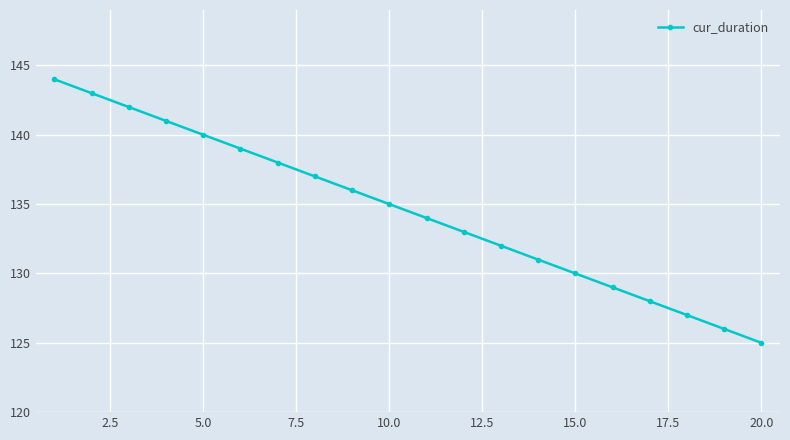

What is the minimum value shown in the chart?

125